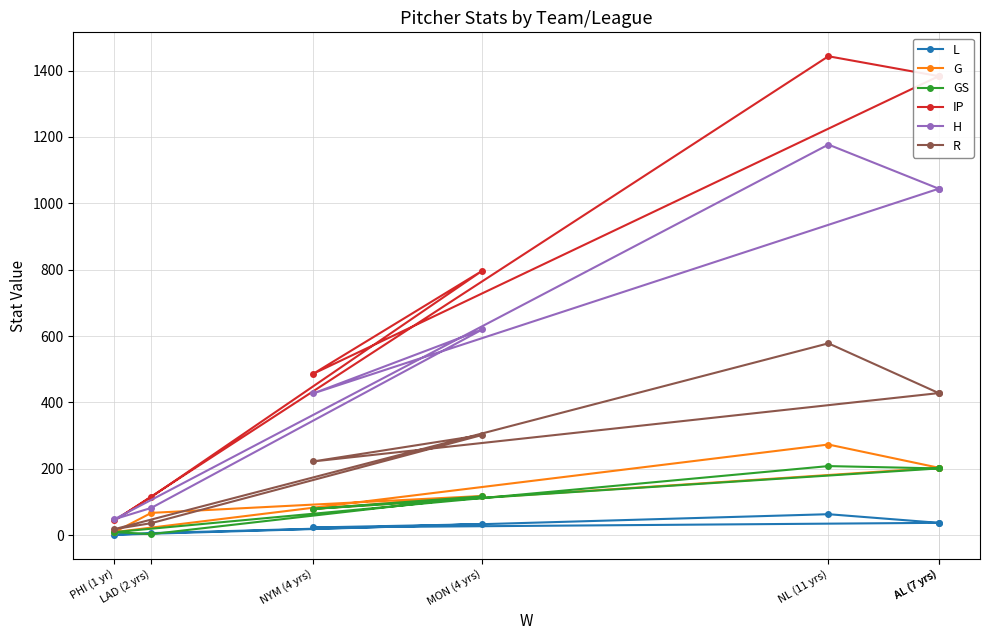

Between AL (7 yrs) and NYM (4 yrs), which series saw the biggest shift?

IP